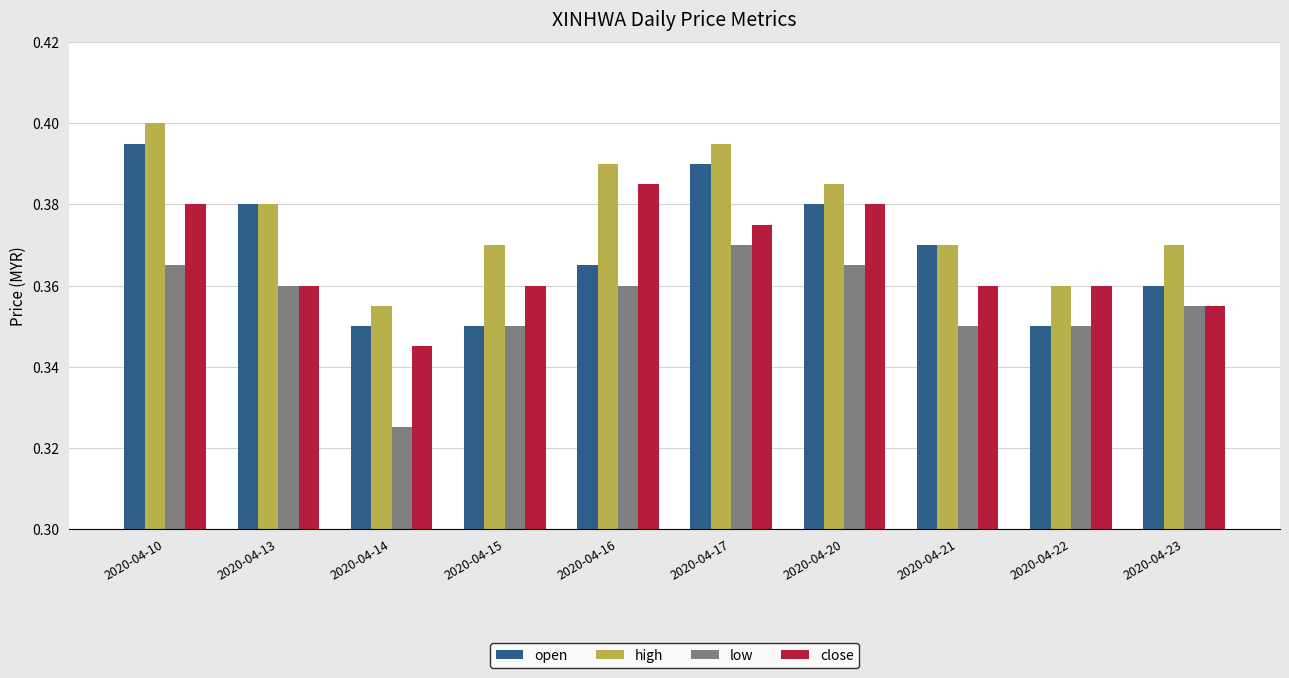

Between 2020-04-17 and 2020-04-21, which series saw the biggest shift?

high